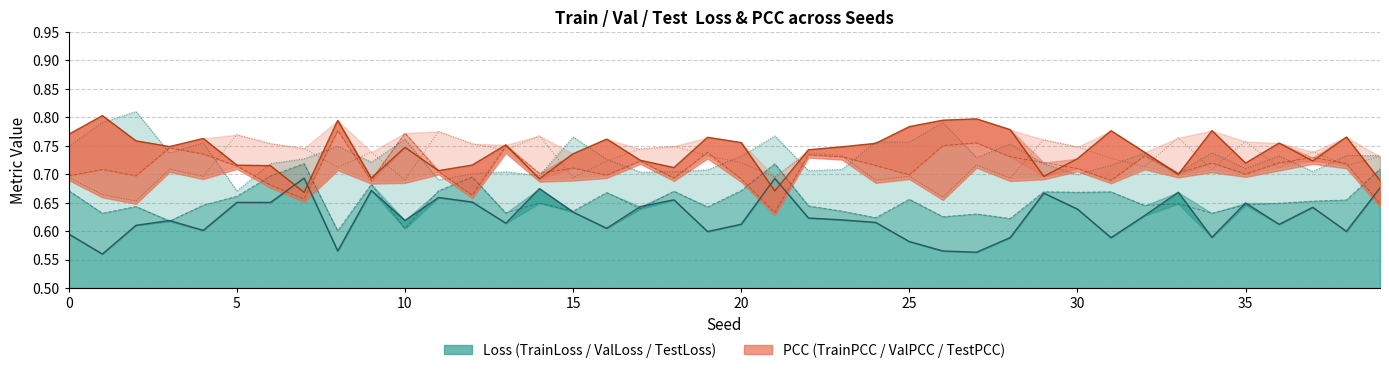

What is the average value of the TestLoss series?

0.7